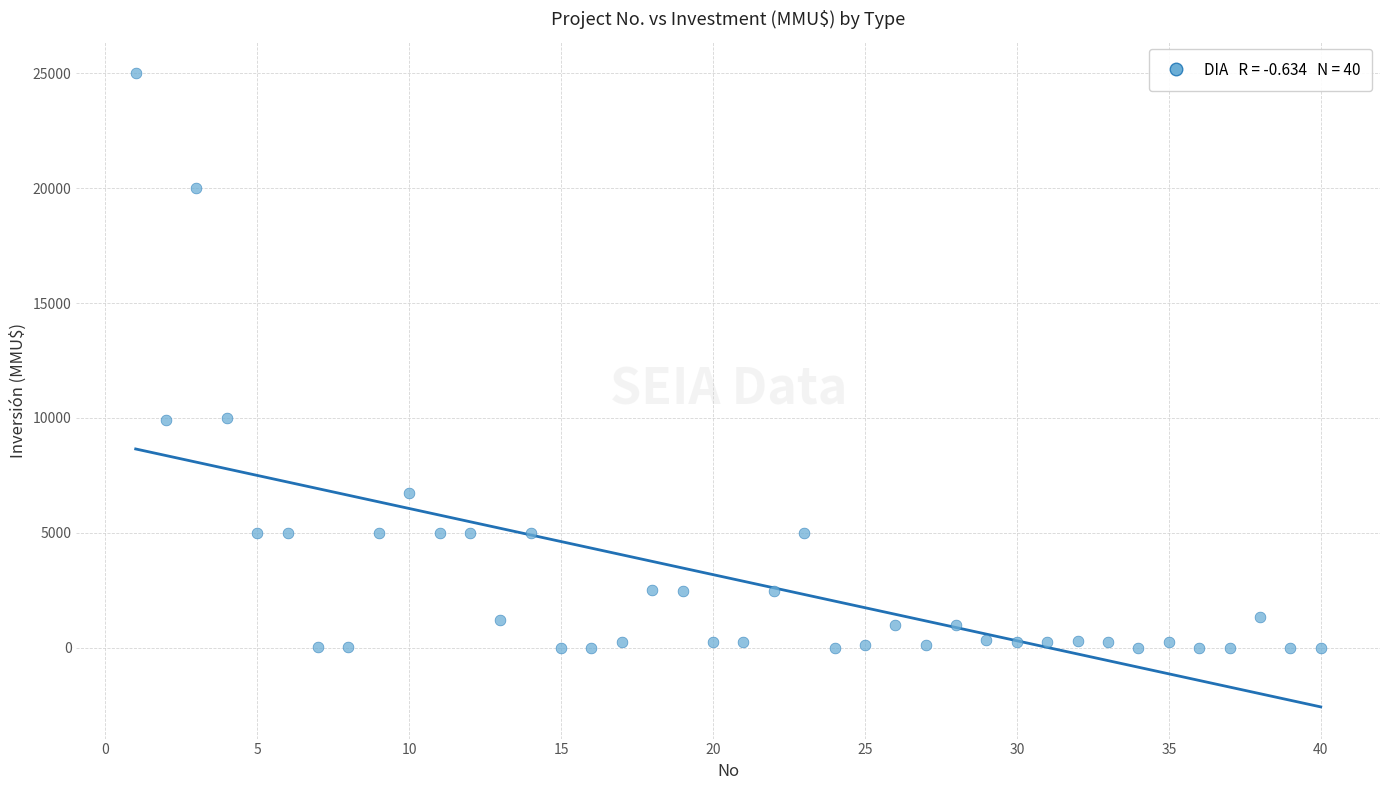

What is the range of X values (max minus min)?

39